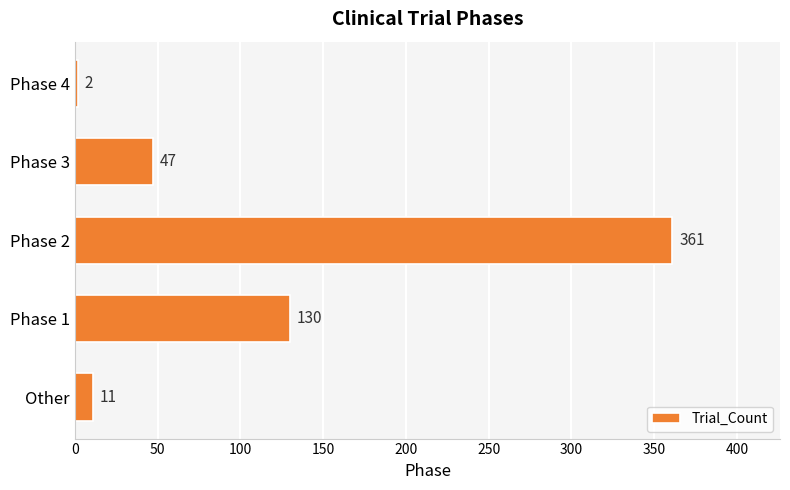

What is the difference between the maximum and minimum values?

359